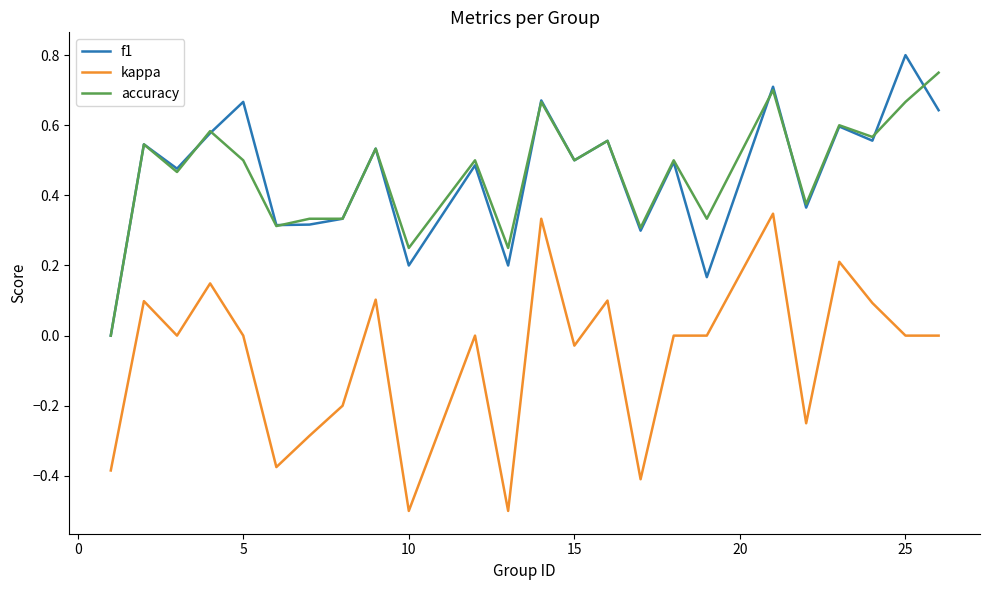

True or false: kappa and f1 cross at least once.

False